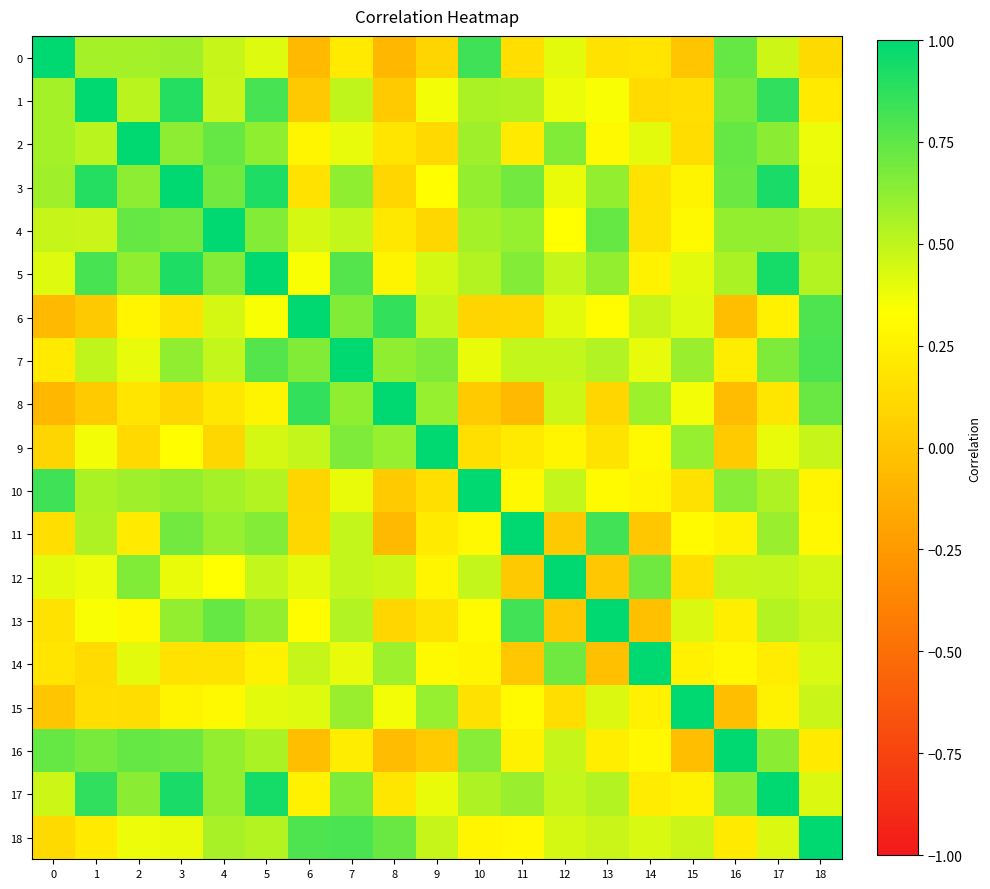

At how many categories does at least one series exceed 0?

19